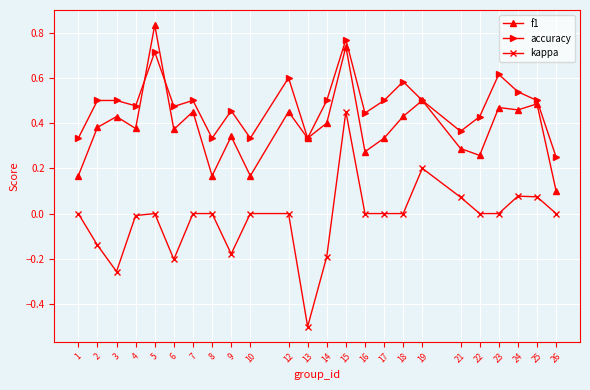

True or false: accuracy has more than 0 points higher than both neighbors.

True